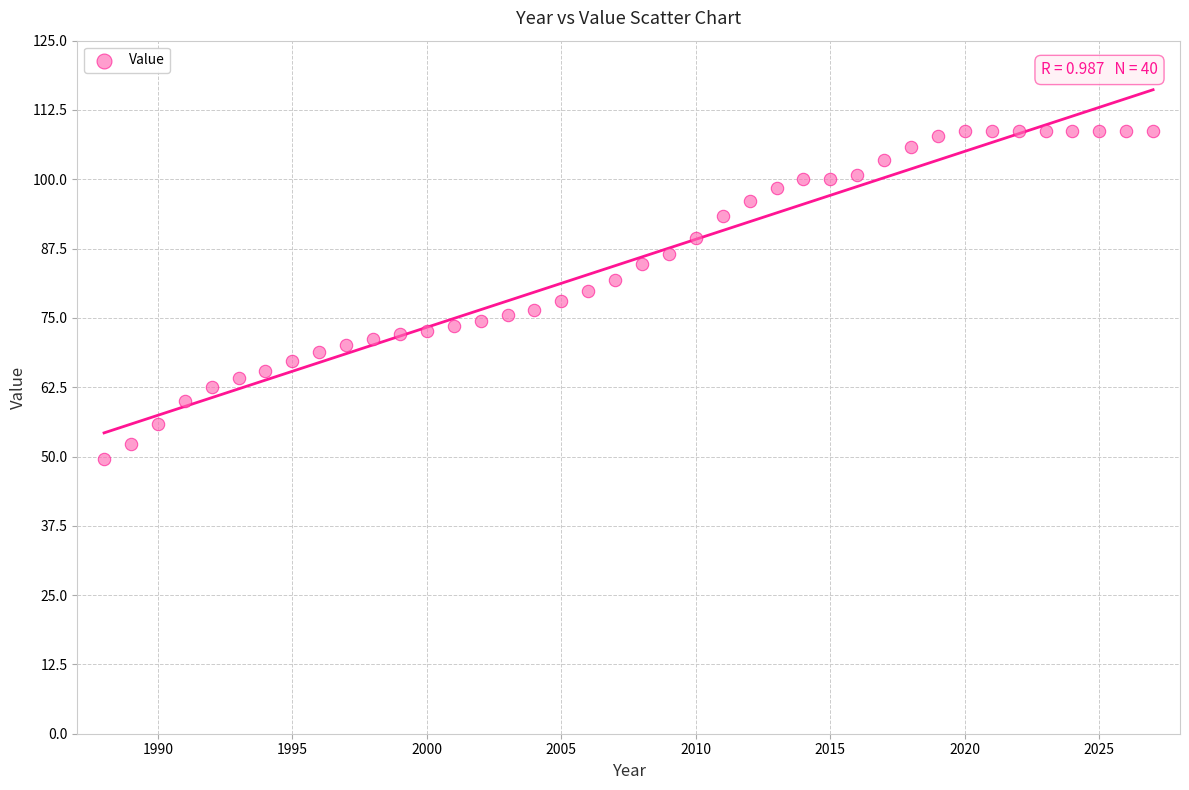

What is the range of Y values (max minus min)?

59.1